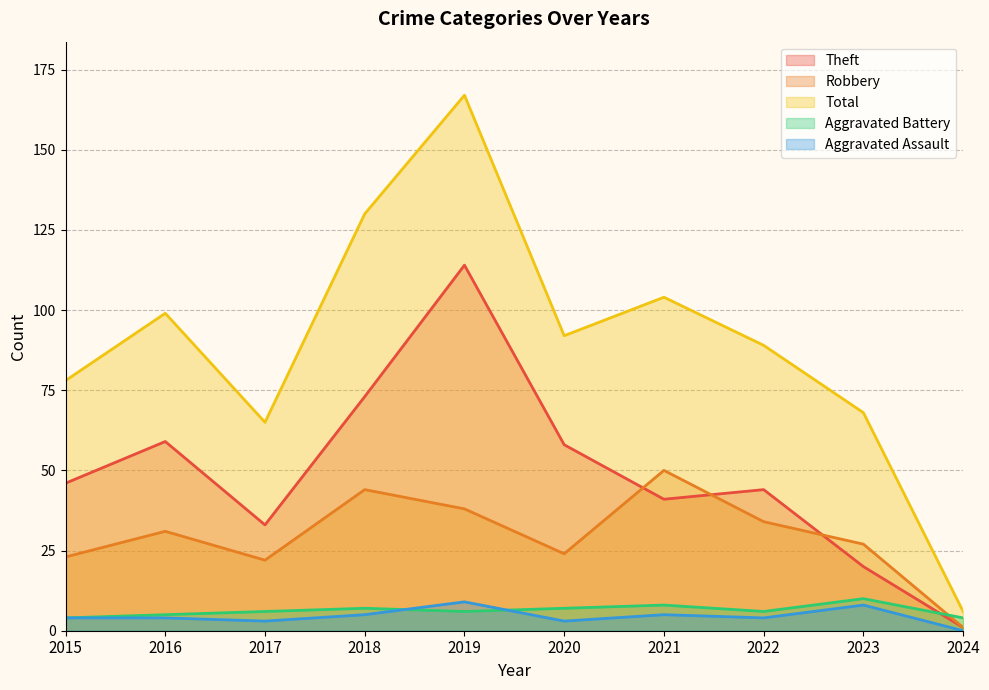

What is the difference between the second highest and minimum values in the Aggravated Assault series?

8